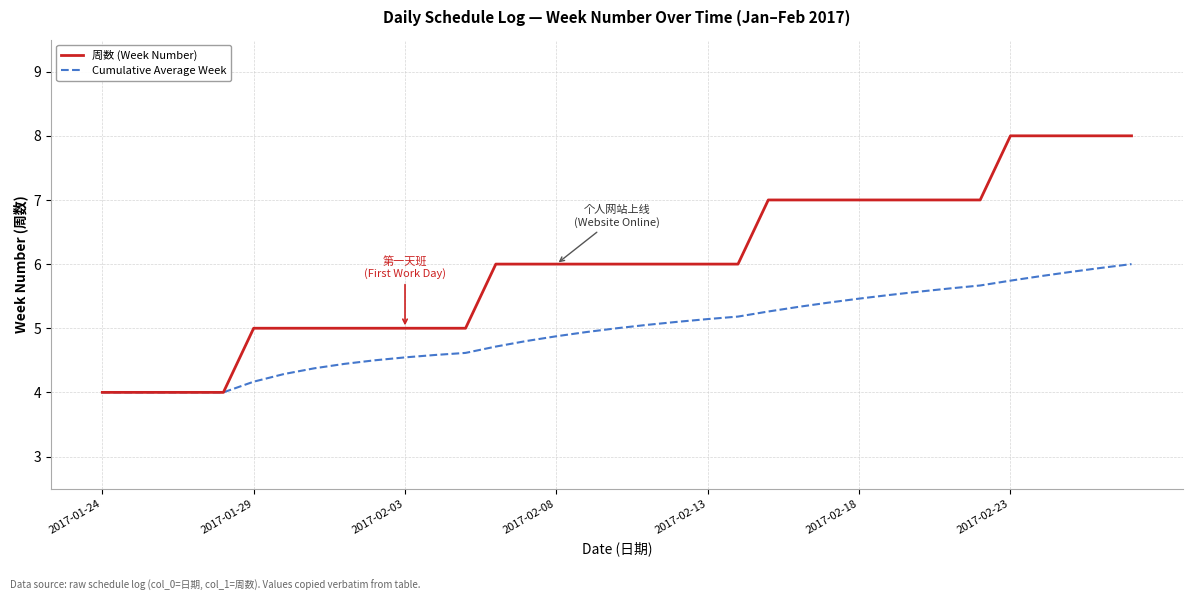

Which series has the largest range (max minus min)?

周数 (Week Number)